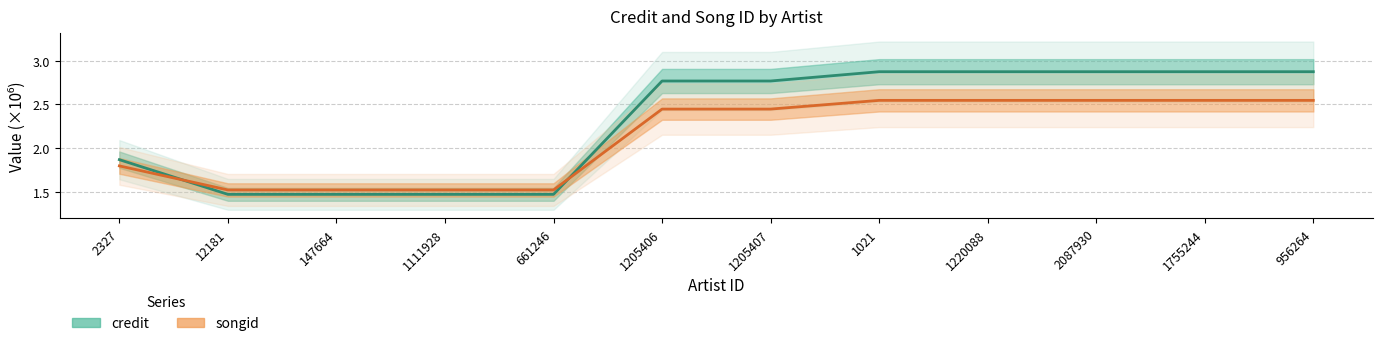

What position from the left is 661246?

5